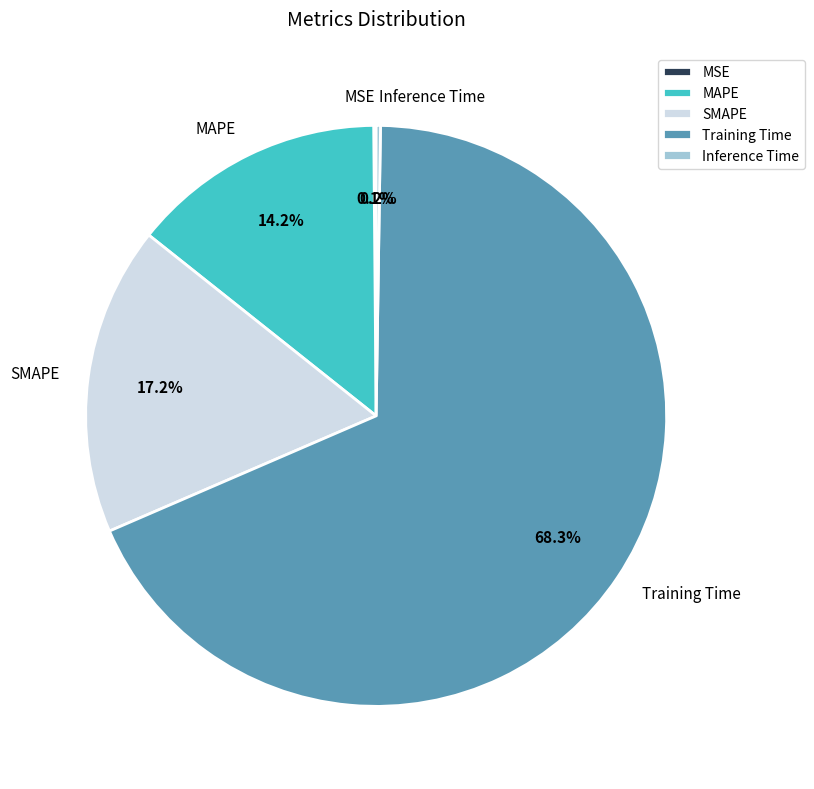

To the nearest percent, what is the difference between the SMAPE and MAPE slice percentages?

3%